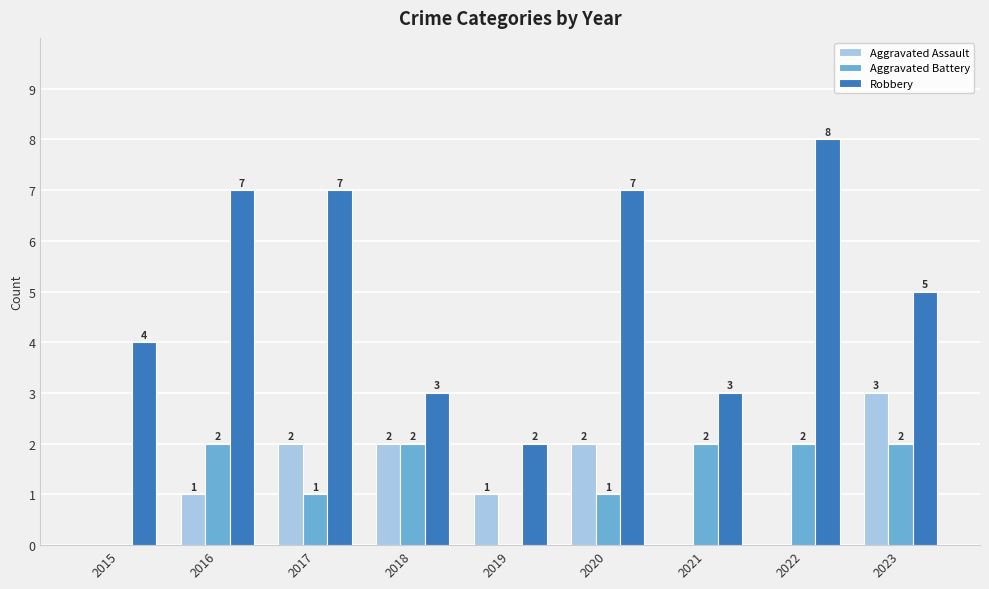

What is the total value across all series at 2017?

10